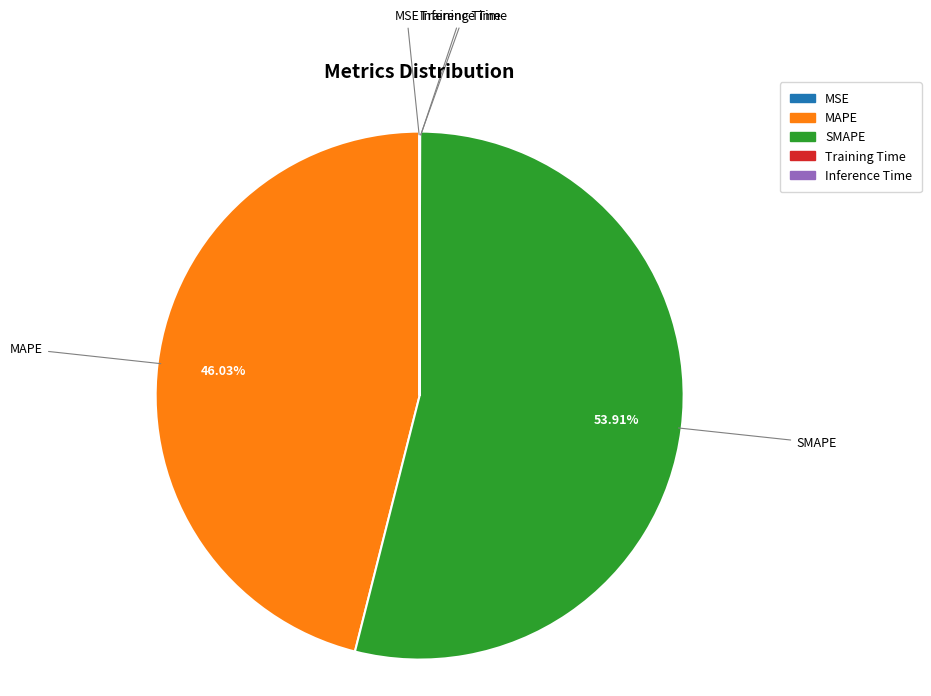

Which category has the biggest portion of the pie?

SMAPE